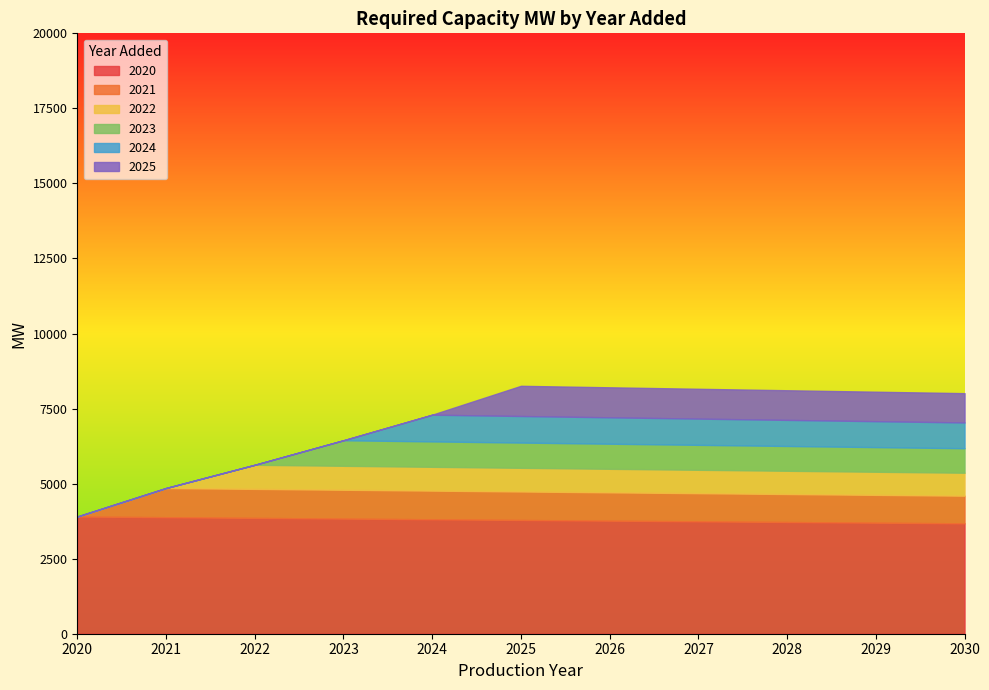

How many values in the 2025 series exceed 975?

6